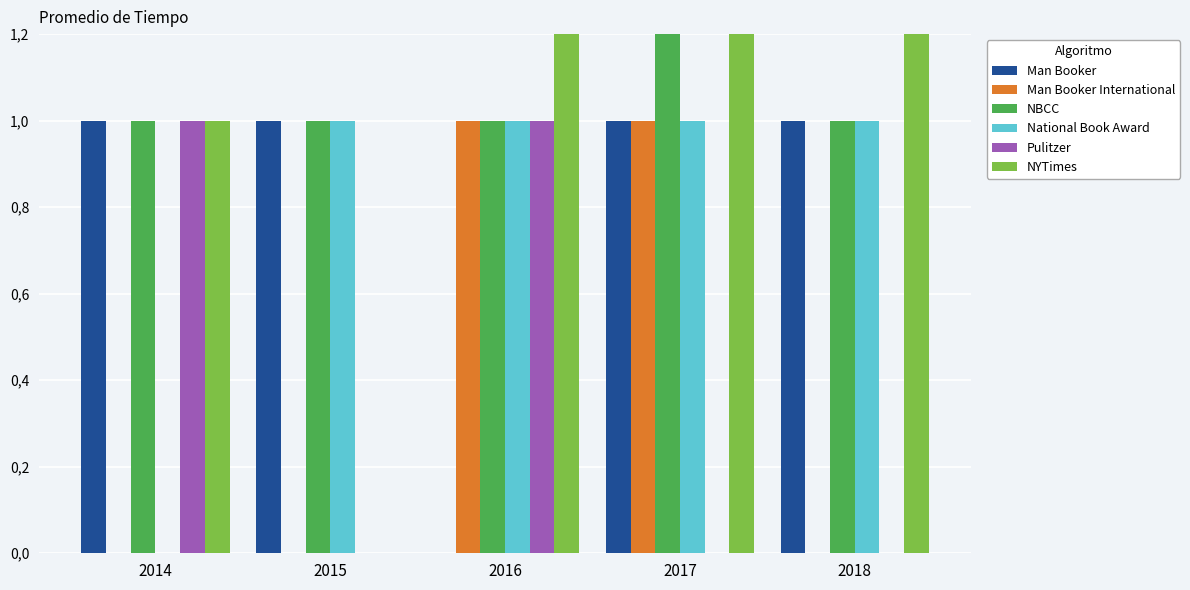

What are all the series names shown in the legend?

Man Booker, Man Booker International, NBCC, National Book Award, Pulitzer, NYTimes